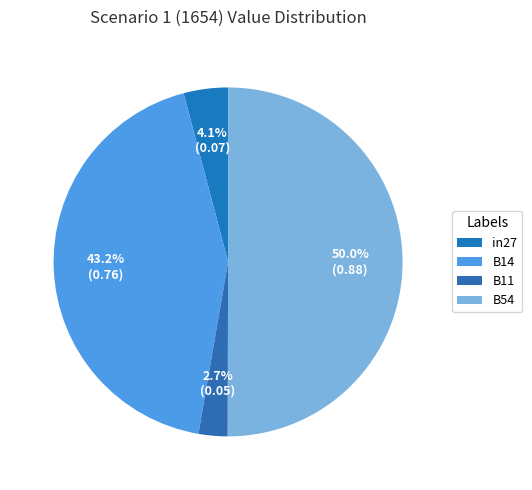

To the nearest percent, what portion does B11 represent?

3%